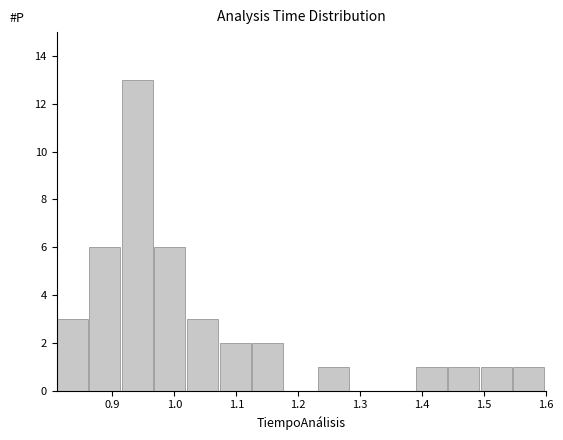

What is the height of the bar covering 1.39 to 1.44 on the x-axis? Neither the bar edges nor the heights are printed on the chart, so give them approximately, as read against the axes.

1